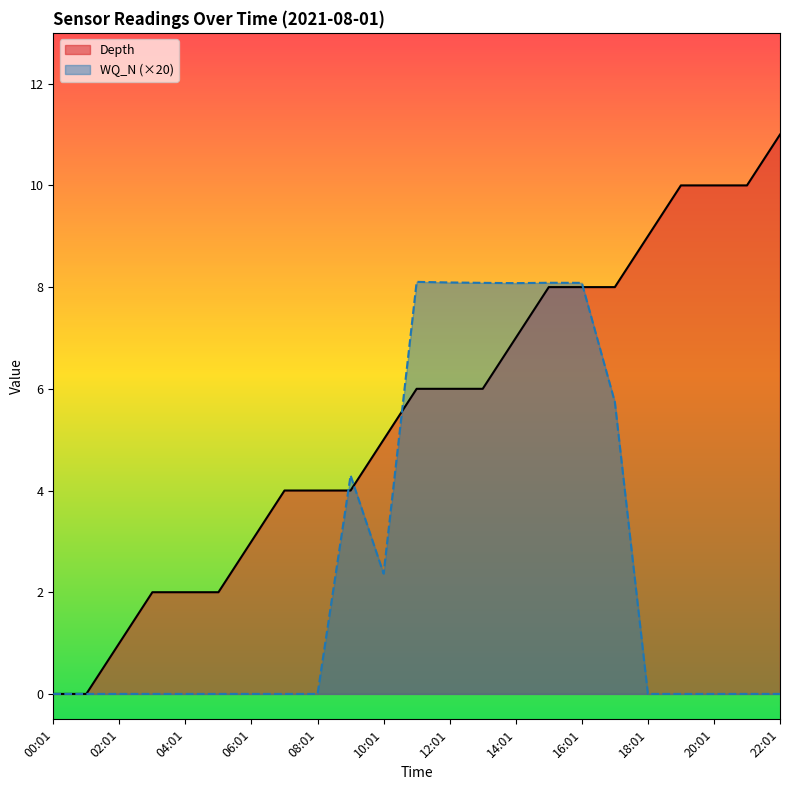

How many intersections are there between WQ_N and Depth?

4